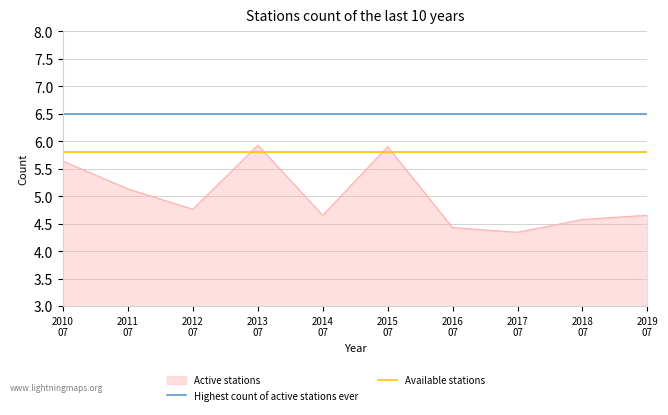

What is the maximum value for Available stations?

5.8